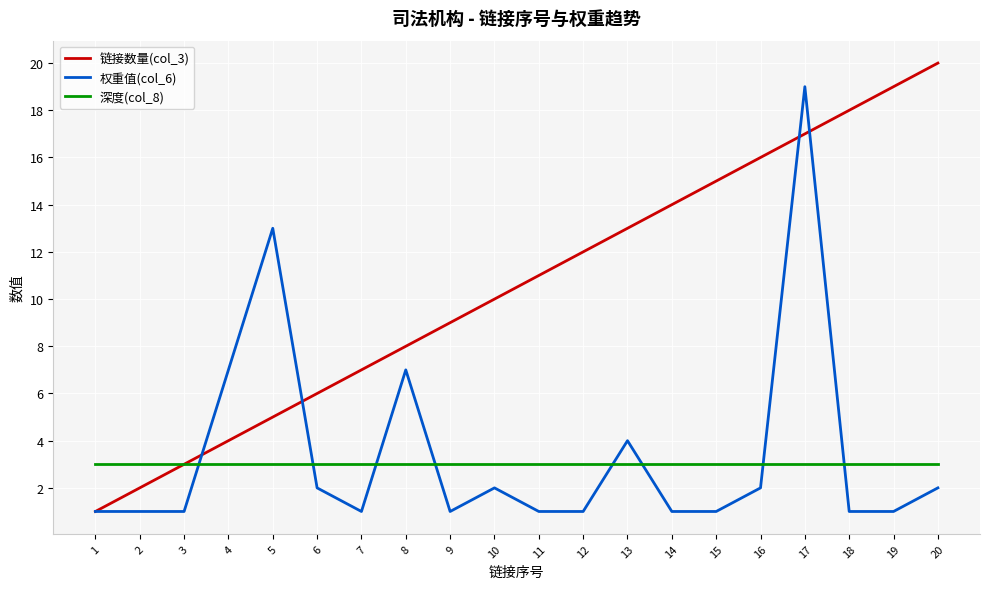

Which series changed the most between 15 and 17?

权重值(col_6)